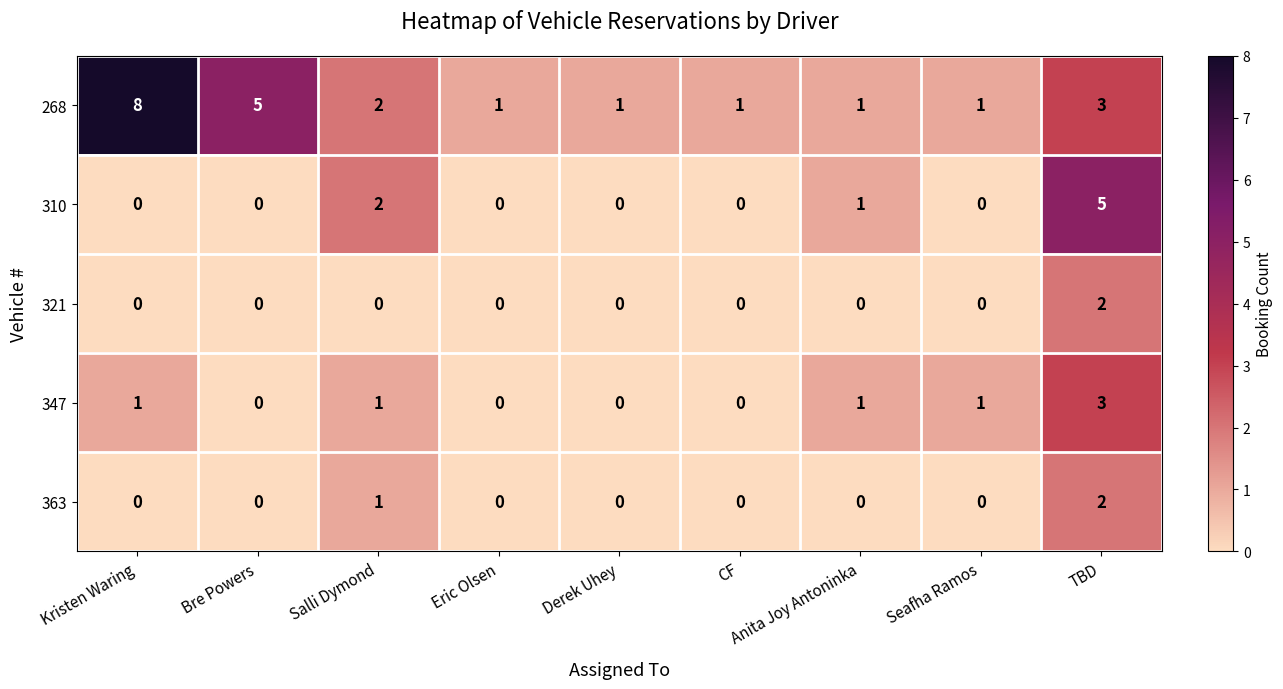

At which category does the chart reach its peak across all series?

Kristen Waring